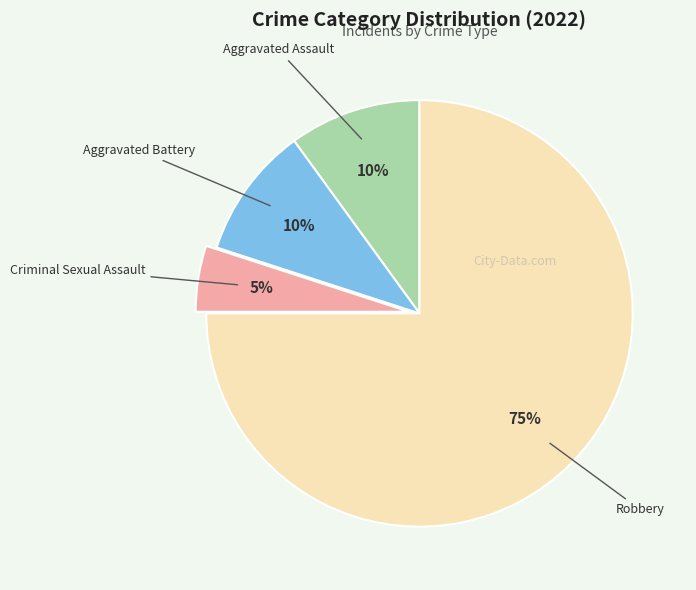

To the nearest percent, what is the average slice percentage?

25%